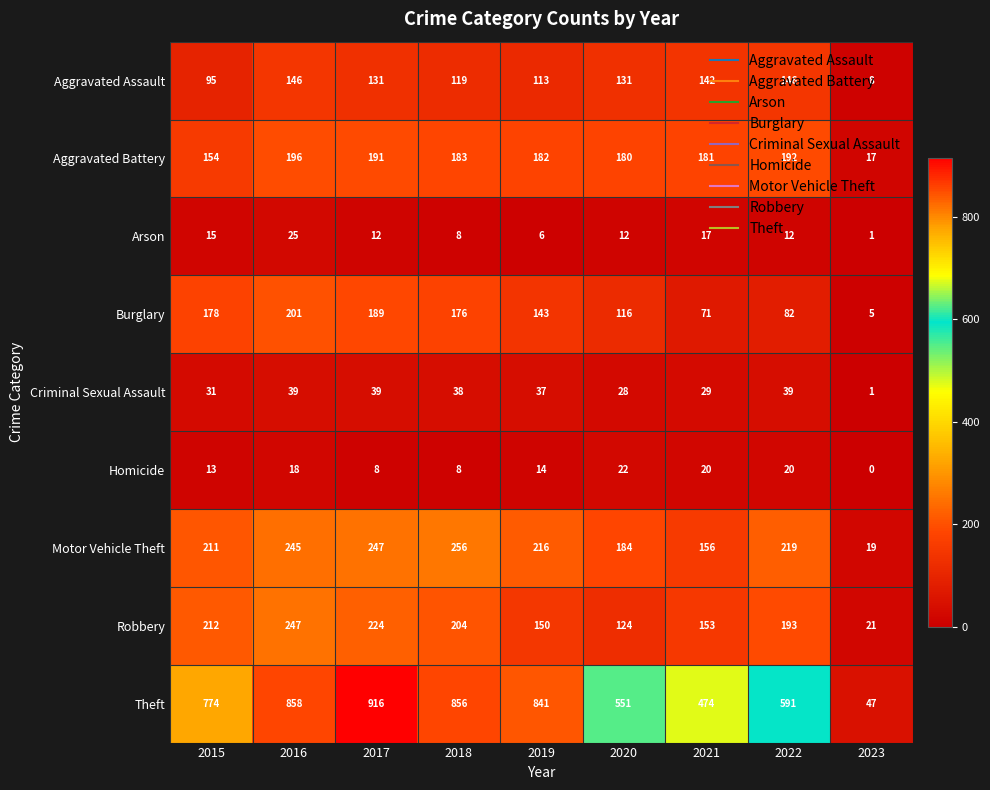

Rank the series at 2016 from lowest to highest value.

Homicide, Arson, Criminal Sexual Assault, Aggravated Assault, Aggravated Battery, Burglary, Motor Vehicle Theft, Robbery, Theft